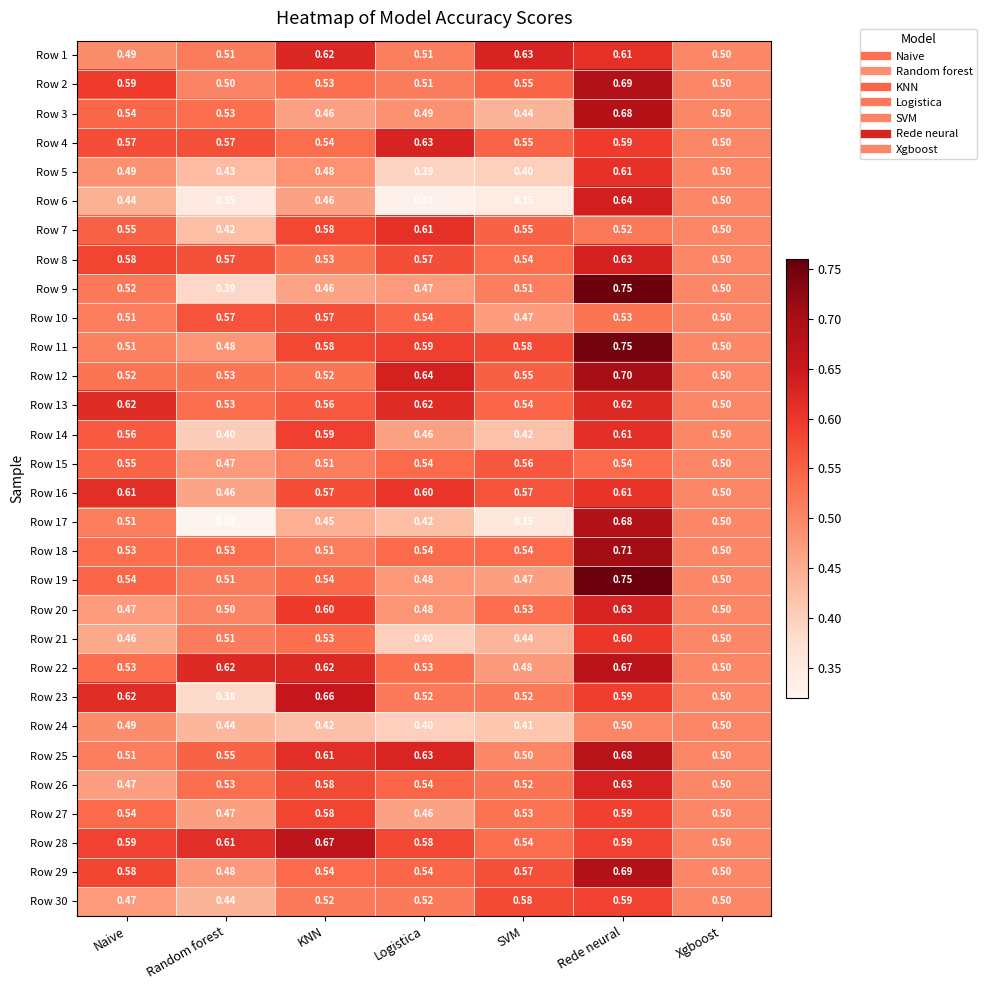

At which category does the chart reach its minimum across all series?

Random forest